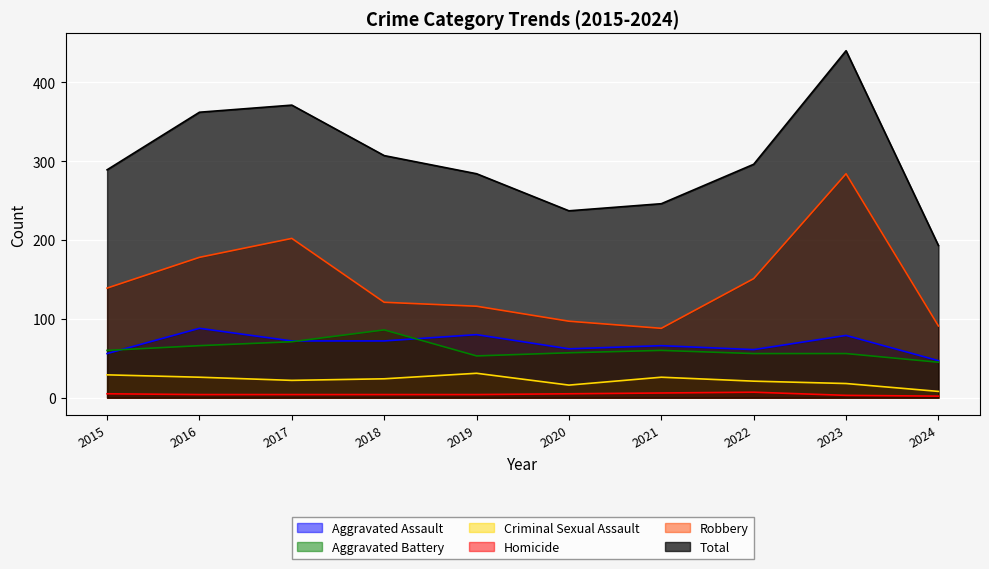

Which series has the largest total across all categories?

Total